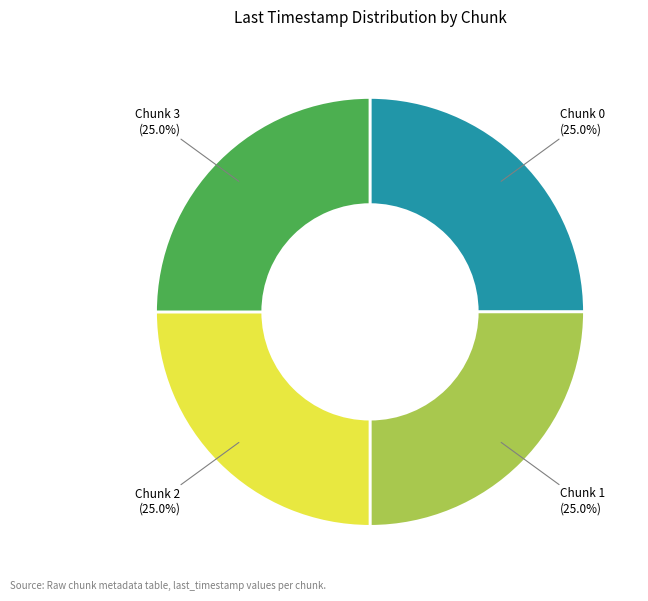

The Chunk 0 slice represents 17% of the pie. True or false?

False